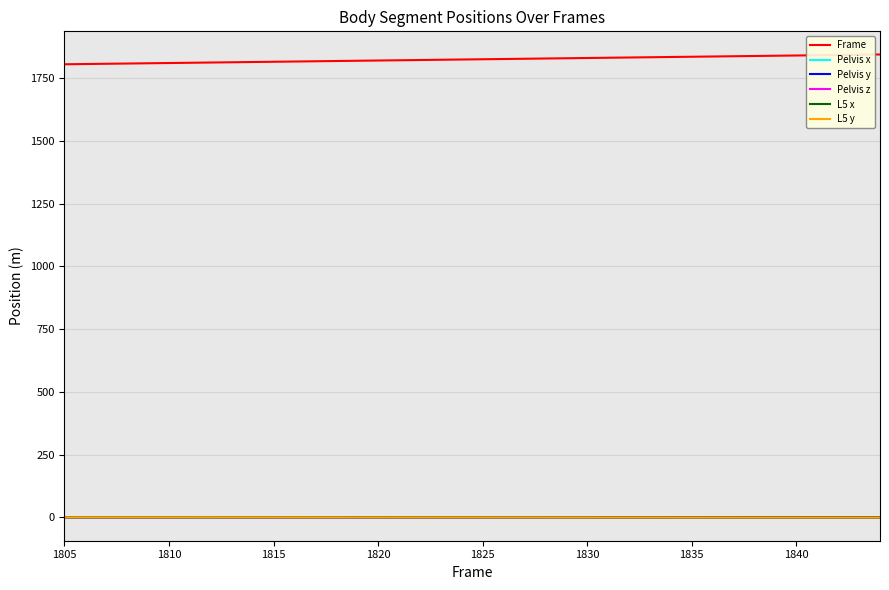

Which series has the largest total across all categories?

Frame